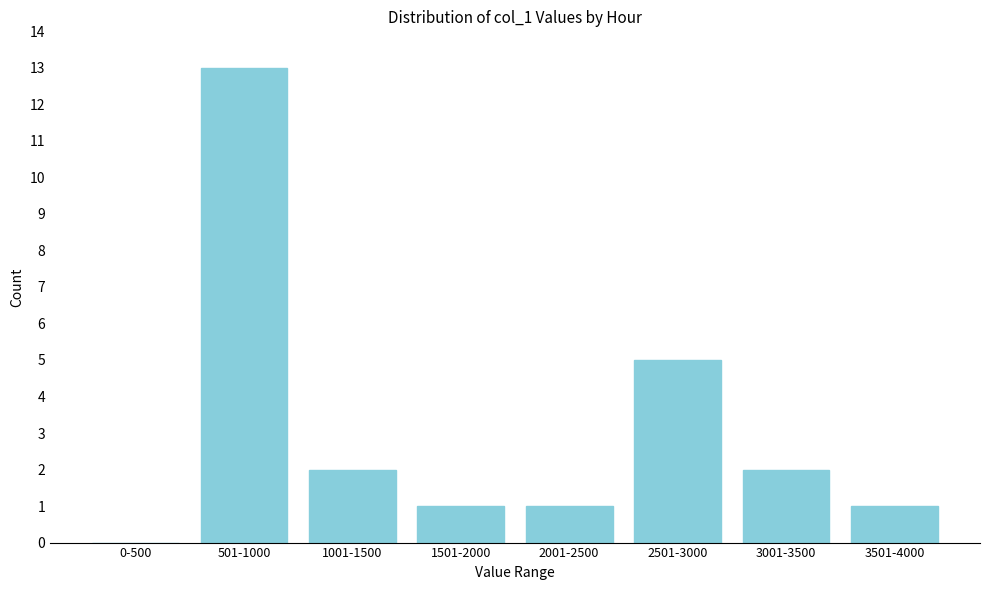

Reading left to right, transcribe all the data shown in this chart.

0-500=0	501-1000=13	1001-1500=2	1501-2000=1	2001-2500=1	2501-3000=5	3001-3500=2	3501-4000=1